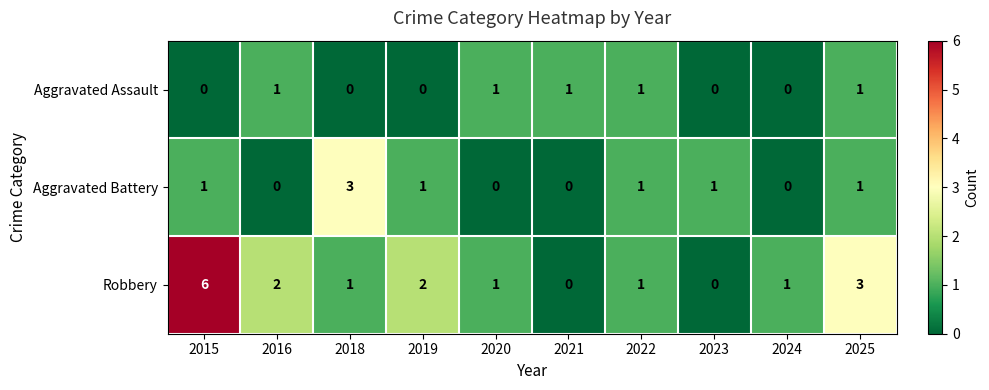

True or false: Robbery has a value of 2 at 2024.

False